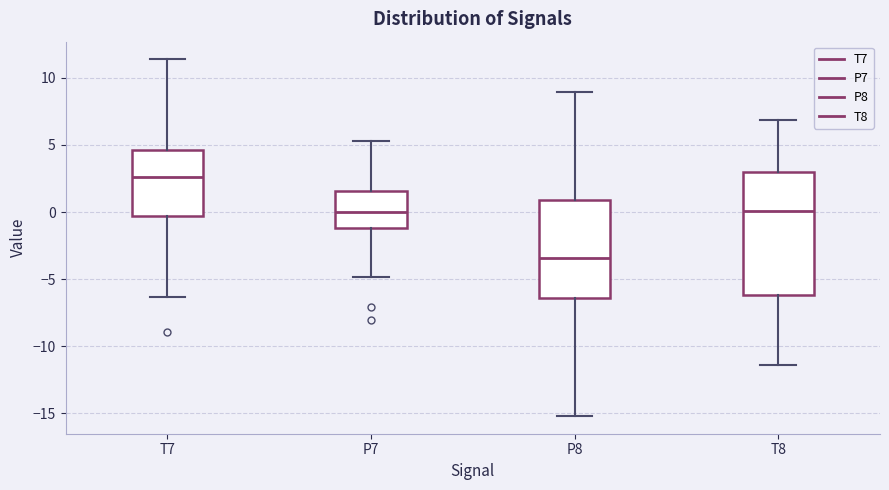

Reading left to right, read every box against the y-axis: the position of its median line, the range the box covers, and the ends of its whiskers. The values are not printed on the chart, so give them approximately, as read against the axis.

T7: median 2.5, box -0.5 to 4.5, whiskers -6.5 to 11.5
P7: median 0.0, box -1.0 to 1.5, whiskers -5.0 to 5.5
P8: median -3.5, box -6.5 to 1.0, whiskers -15.0 to 9.0
T8: median 0.0, box -6.0 to 3.0, whiskers -11.5 to 7.0